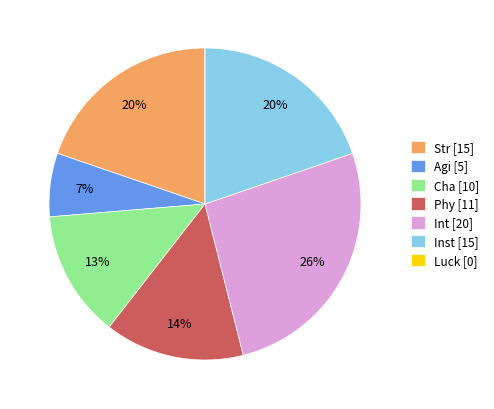

Is the sum of Int [20] and Agi [5] greater than half?

No